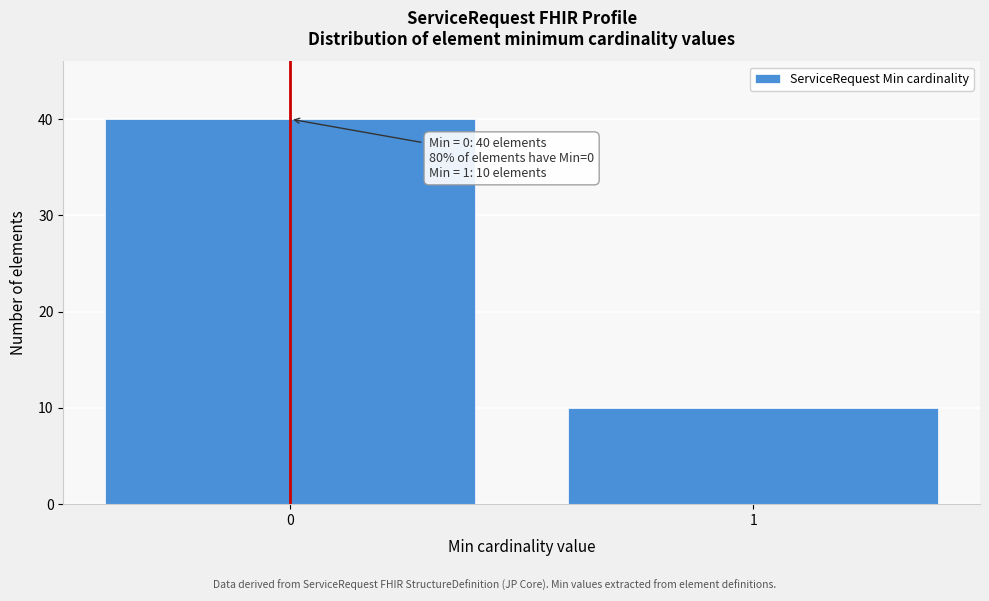

Reading left to right, what are all the values shown in this chart?

0=40	1=10